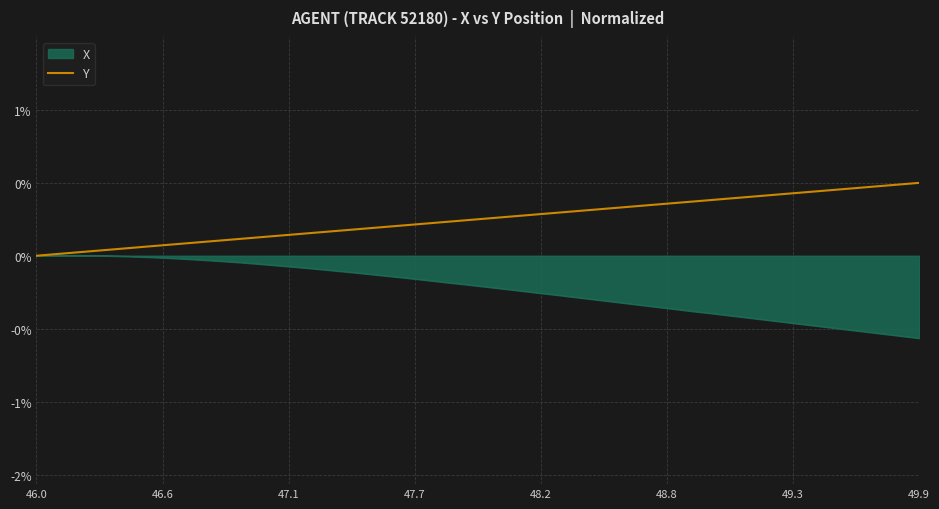

Does the chart have visible grid lines?

Yes